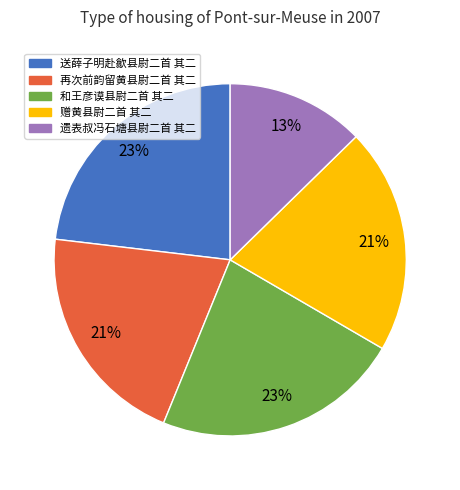

The 和王彦谟县尉二首 其二 slice represents 23% of the pie. True or false?

True